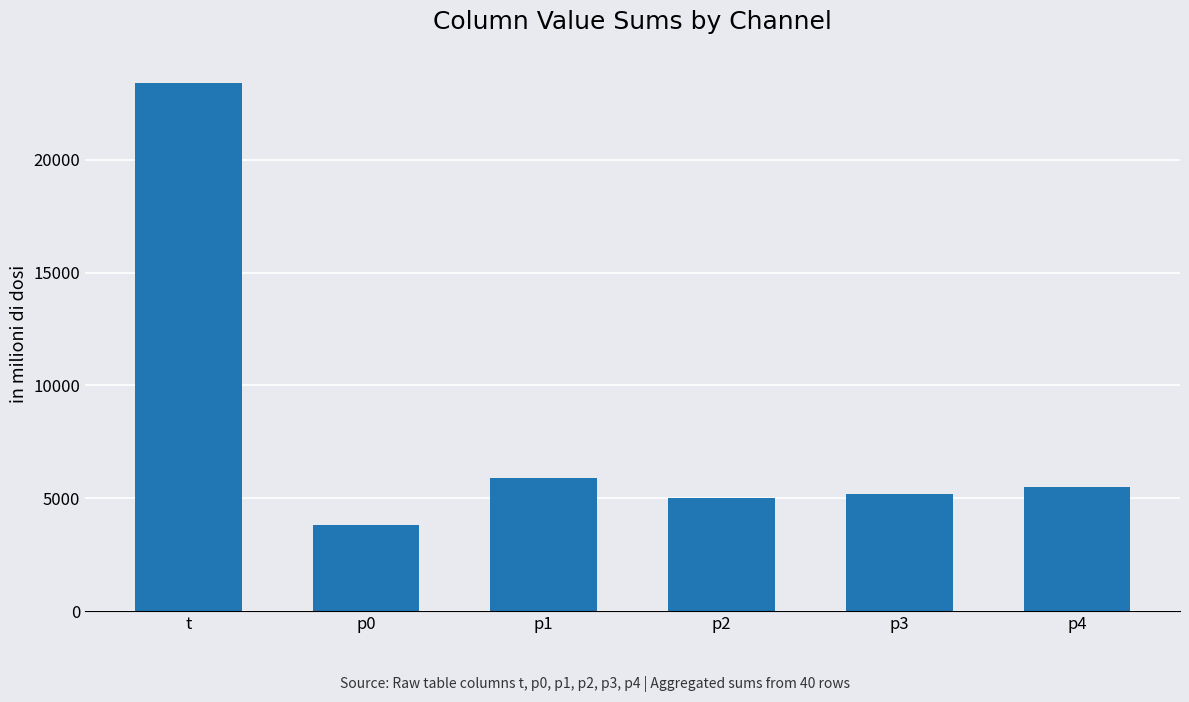

How many data points are less than 5480?

3